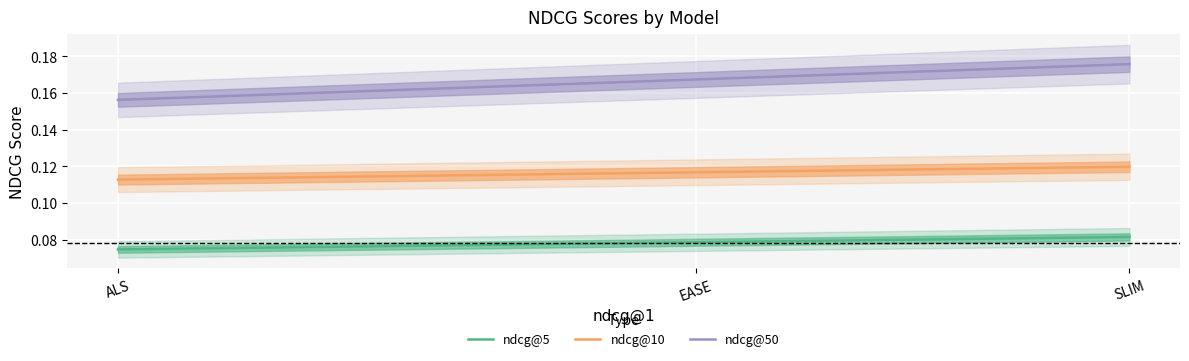

What is the greatest value displayed?

0.2